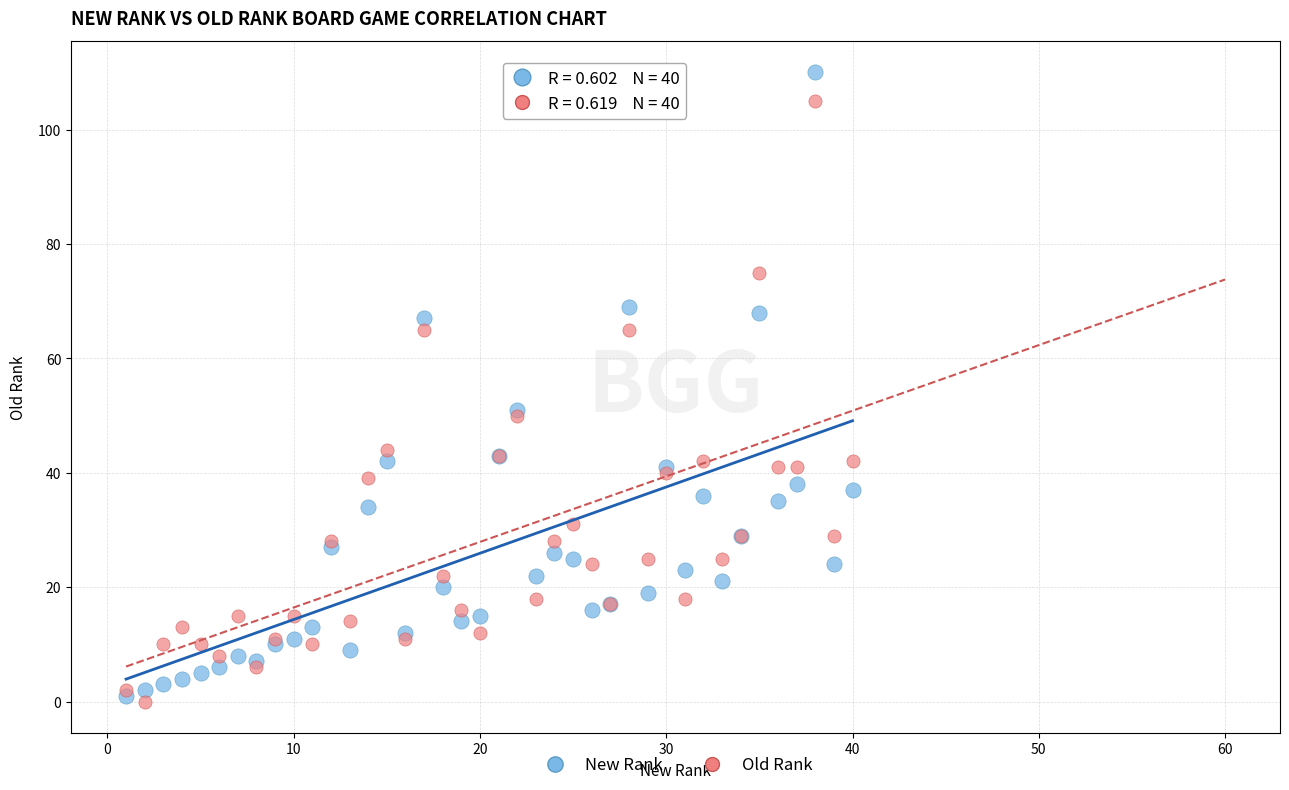

What are all the series names shown in the legend?

New Rank, Old Rank